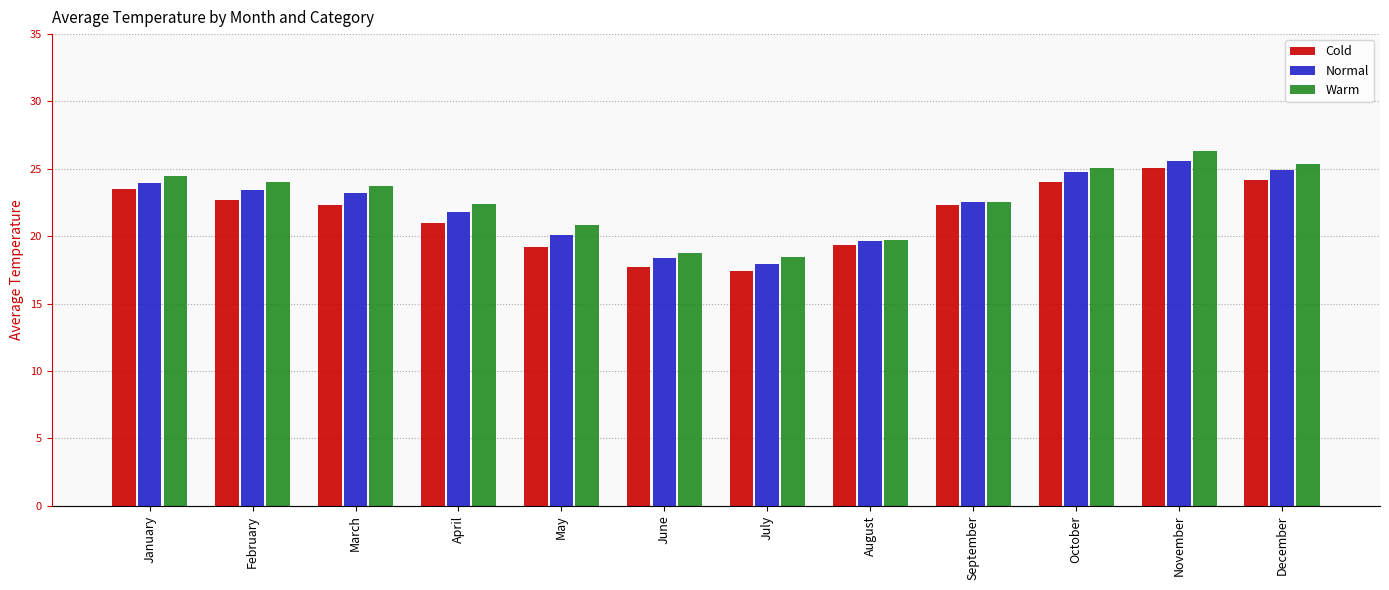

True or false: Cold has a value of 36.9 at October.

False